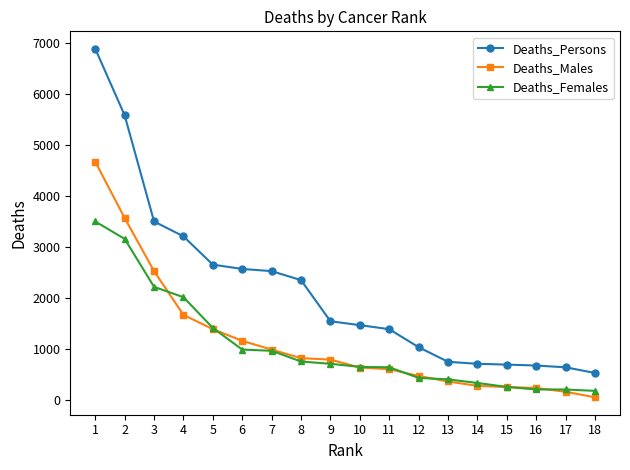

How many lines are shown in the chart?

3